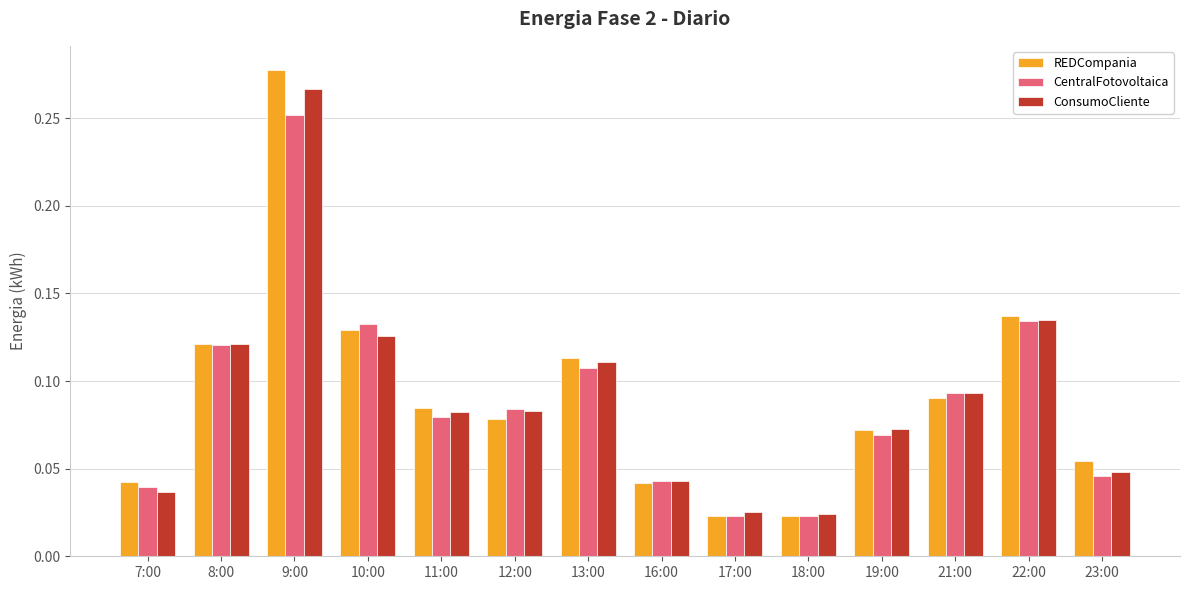

Between 17:00 and 22:00, which series saw the biggest shift?

REDCompania